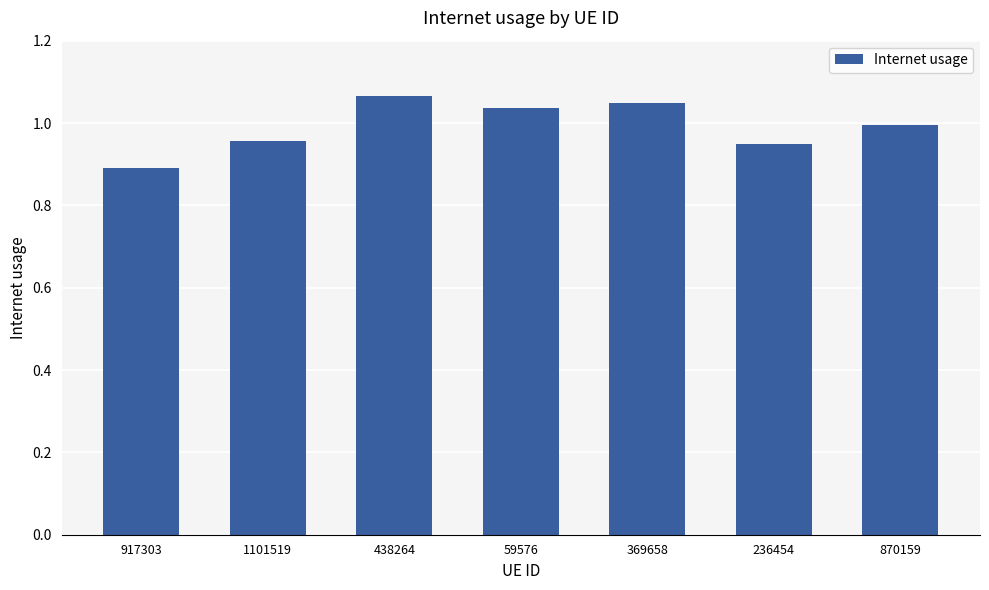

What is the difference between the second highest and second lowest values?

0.1